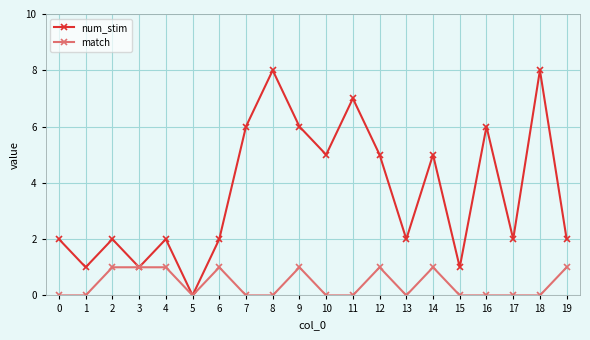

In num_stim, how many points are higher than both neighbors (excluding endpoints)?

7